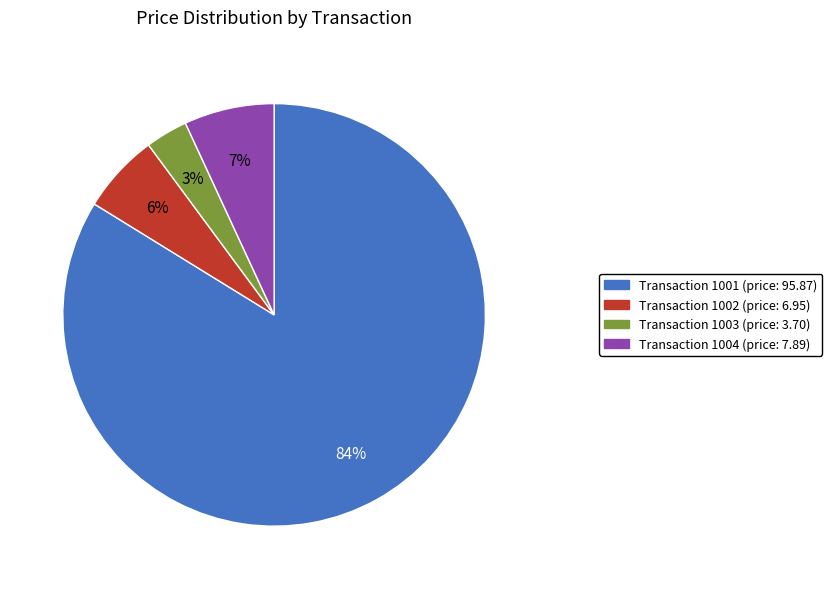

Does any single category account for the majority?

Yes